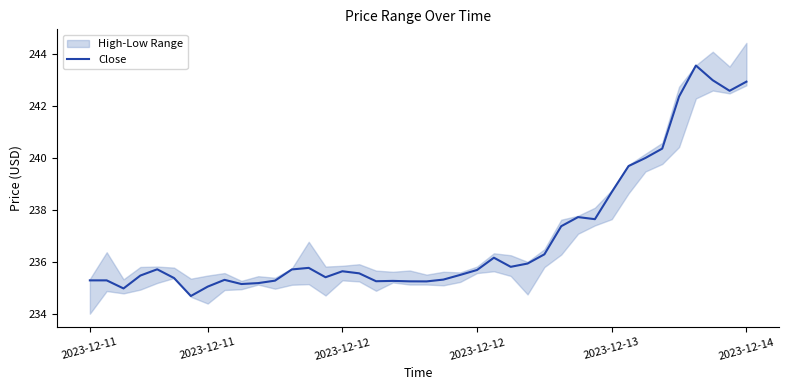

Reading left to right, what are all the values shown in this chart?

235.3	235.3	235.0	235.5	235.7	235.4	234.7	235.1	235.3	235.1	235.2	235.3	235.7	235.8	235.4	235.6	235.6	235.3	235.3	235.3	235.2	235.3	235.5	235.7	236.2	235.8	235.9	236.3	237.4	237.7	237.6	238.7	239.7	240.0	240.4	242.4	243.5	243.0	242.6	242.9